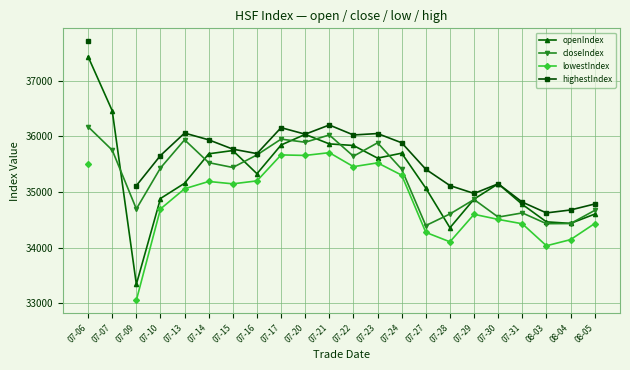

Which has a higher value, 07-17 or 07-07?

07-07